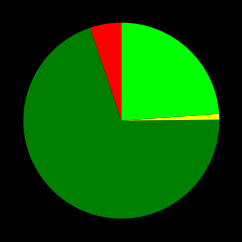

Is there any slice that represents more than half of the pie?

Yes